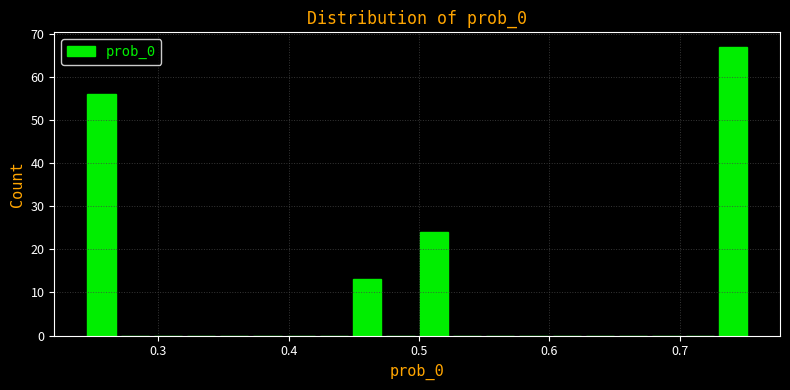

Read against the x-axis, roughly where is the centre of the tallest bar?

0.74